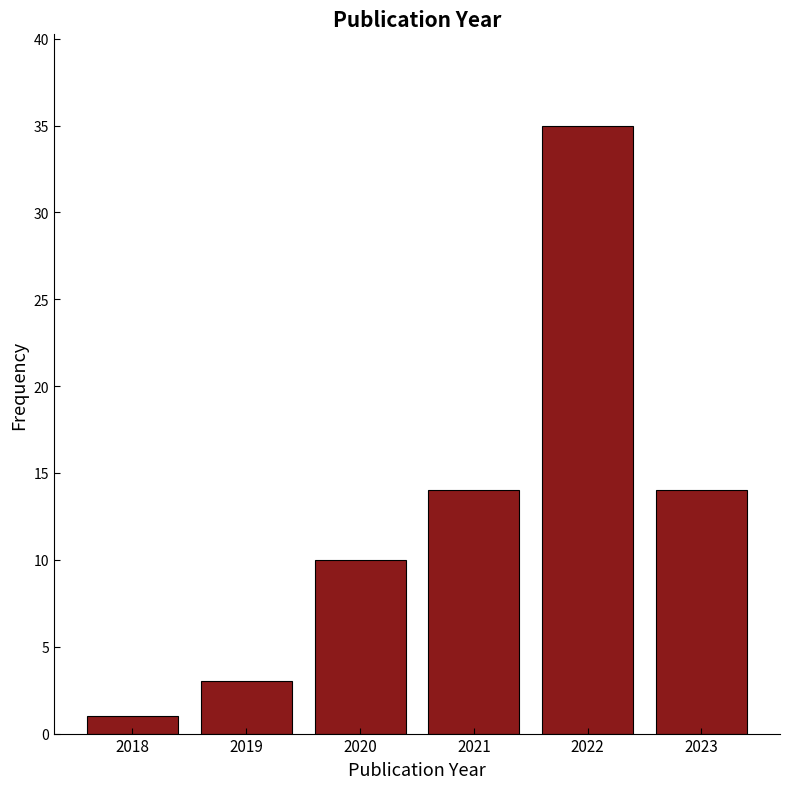

Reading left to right, list all the values displayed in this chart.

1	3	10	14	35	14